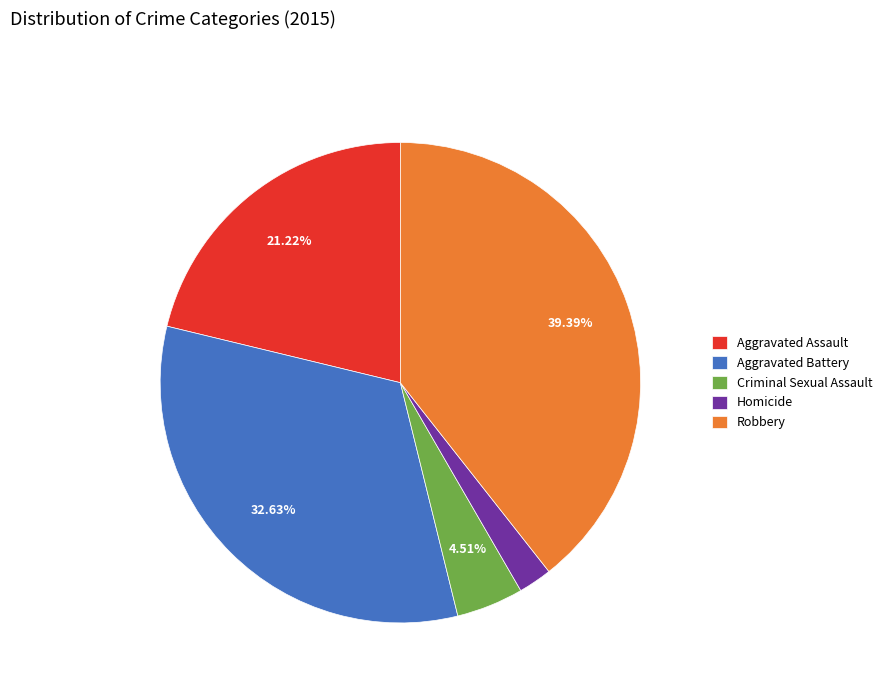

How many segments does this pie chart have?

5